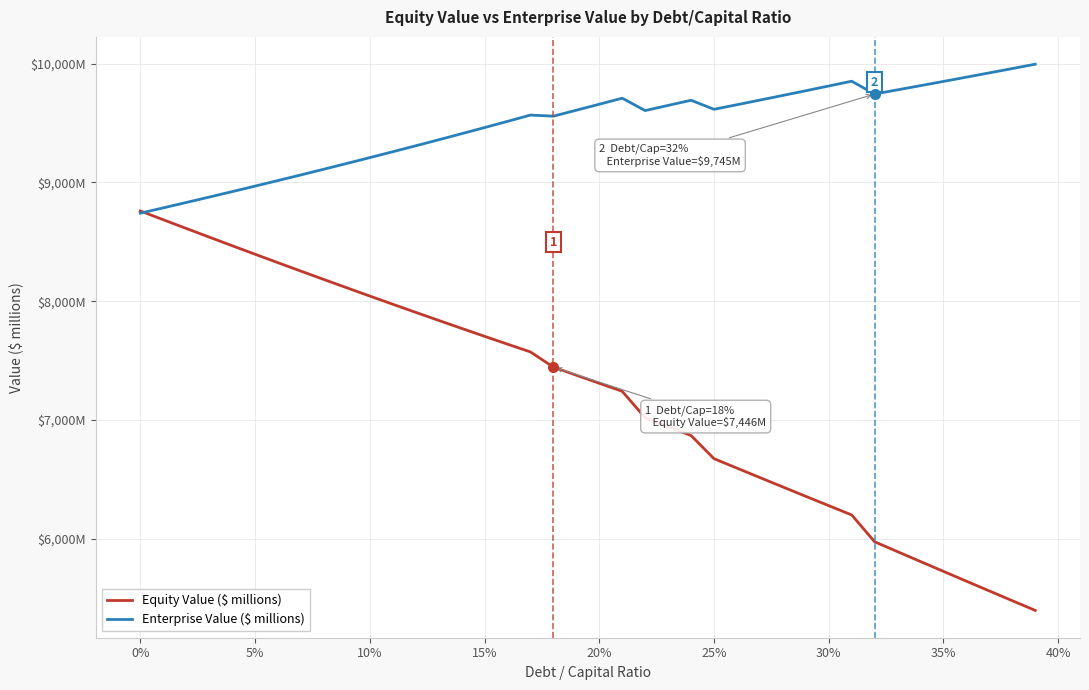

What are all the series names shown in the legend?

Equity Value ($ millions), Enterprise Value ($ millions)